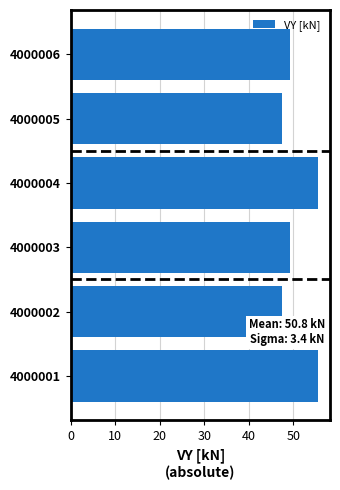

Count the number of values greater than 49.

4